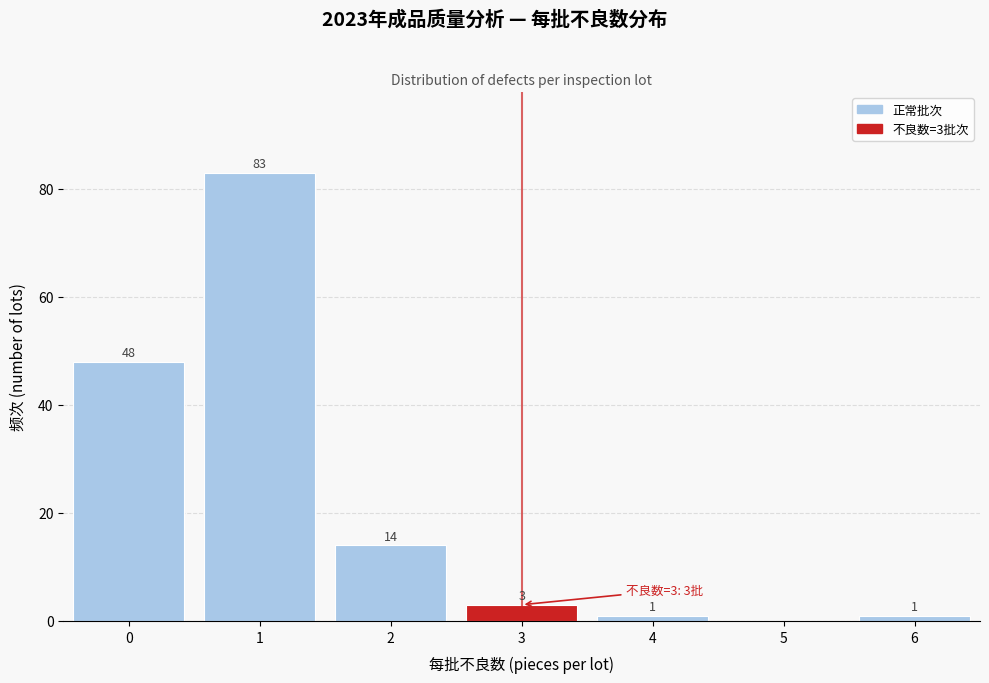

Reading left to right, list all the values displayed in this chart.

0=48	1=83	2=14	3=3	4=1	5=0	6=1